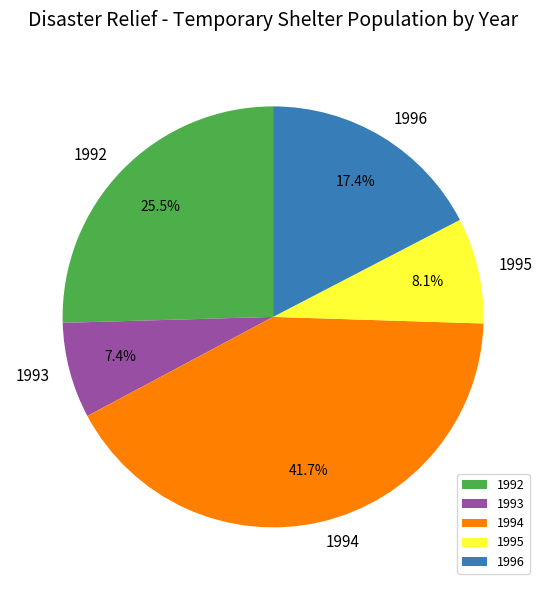

How many slices are in this pie chart?

5